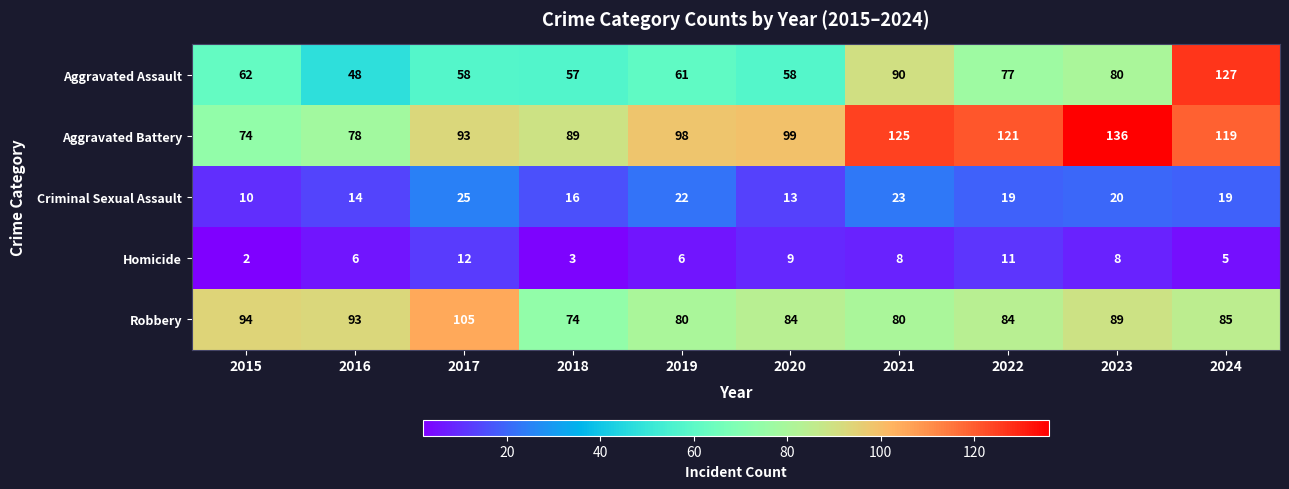

Rank the series at 2016 from highest to lowest value.

Robbery, Aggravated Battery, Aggravated Assault, Criminal Sexual Assault, Homicide